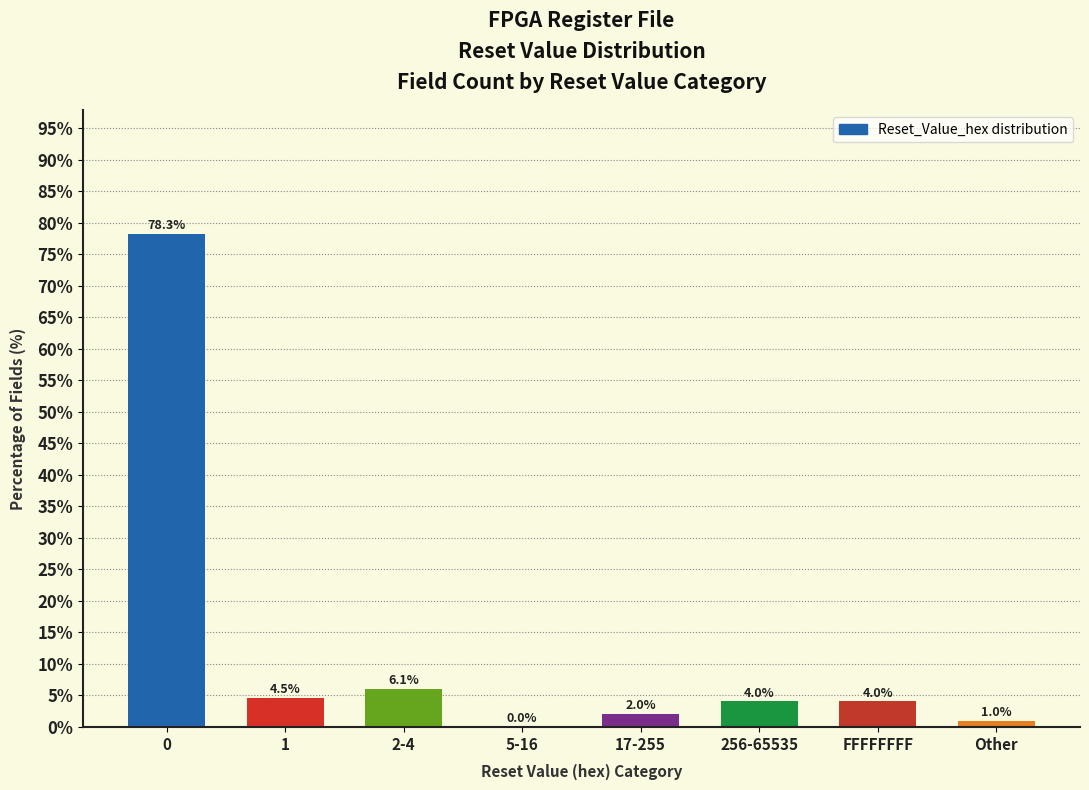

Reading left to right, list all the values displayed in this chart.

0=78.3	1=4.5	2-4=6.1	5-16=0.0	17-255=2.0	256-65535=4.0	FFFFFFFF=4.0	Other=1.0